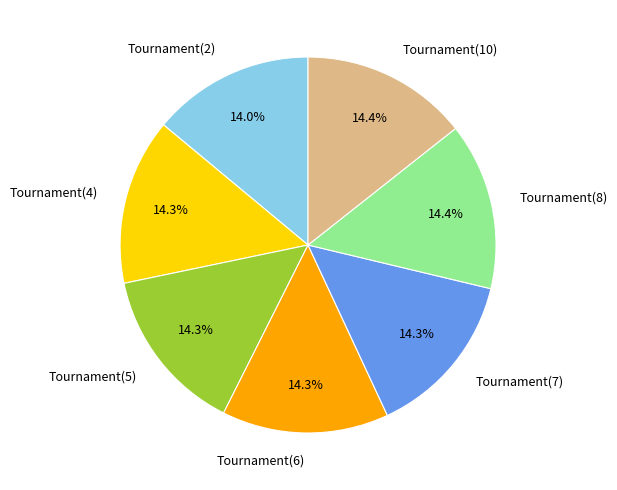

Is Tournament(2) the majority of the pie?

No